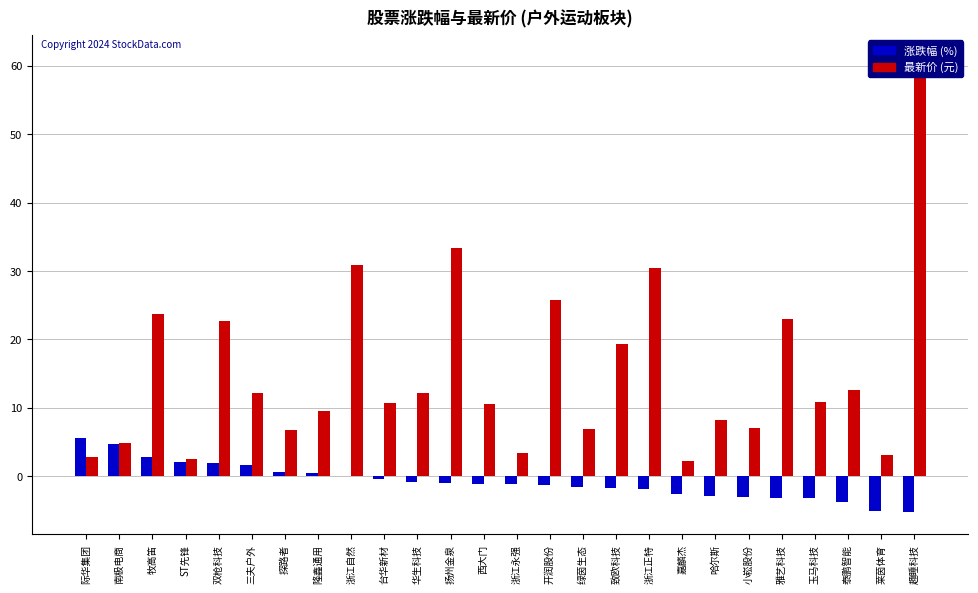

How many groups of bars are there?

26